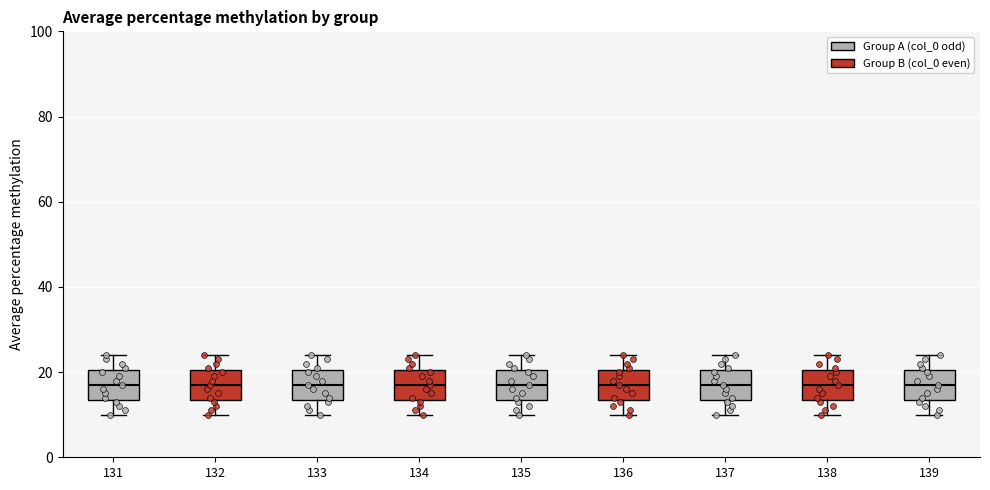

Where does the median line of the box at x = 137 sit on the y-axis? The values are not printed on the chart, so give them approximately, as read against the axis.

18